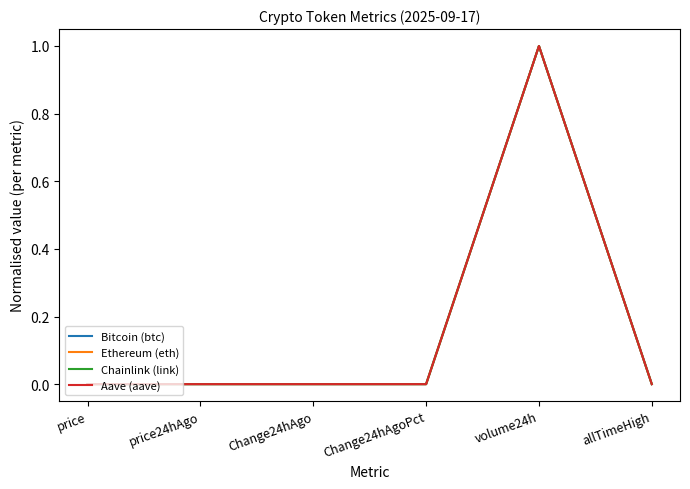

Which category has the highest value in the Aave (aave) series?

volume24h